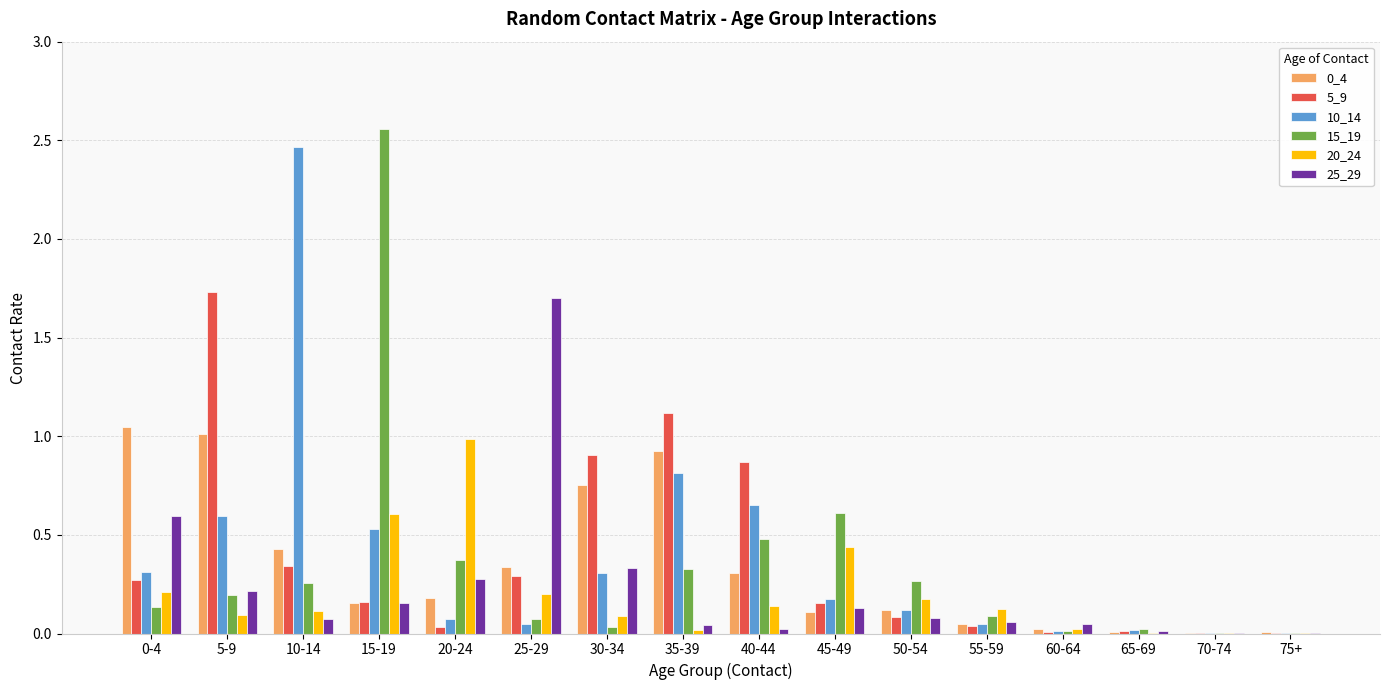

What is the sum of all 20_24 values?

3.2